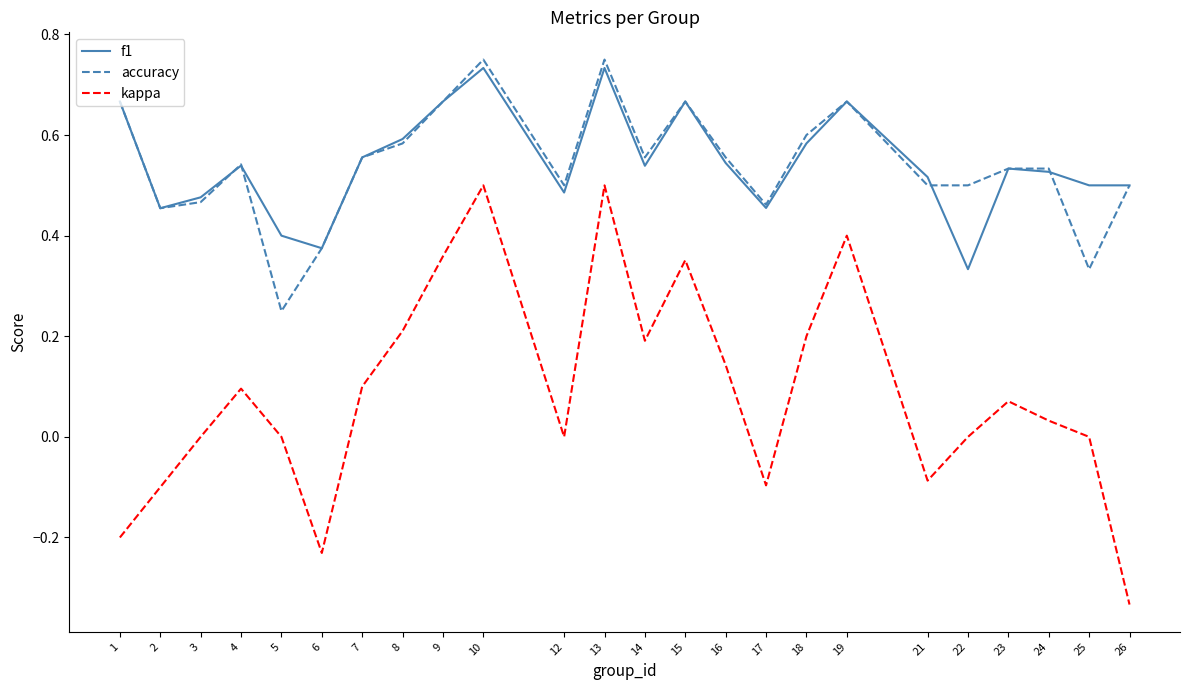

True or false: kappa and f1 intersect in this chart.

False